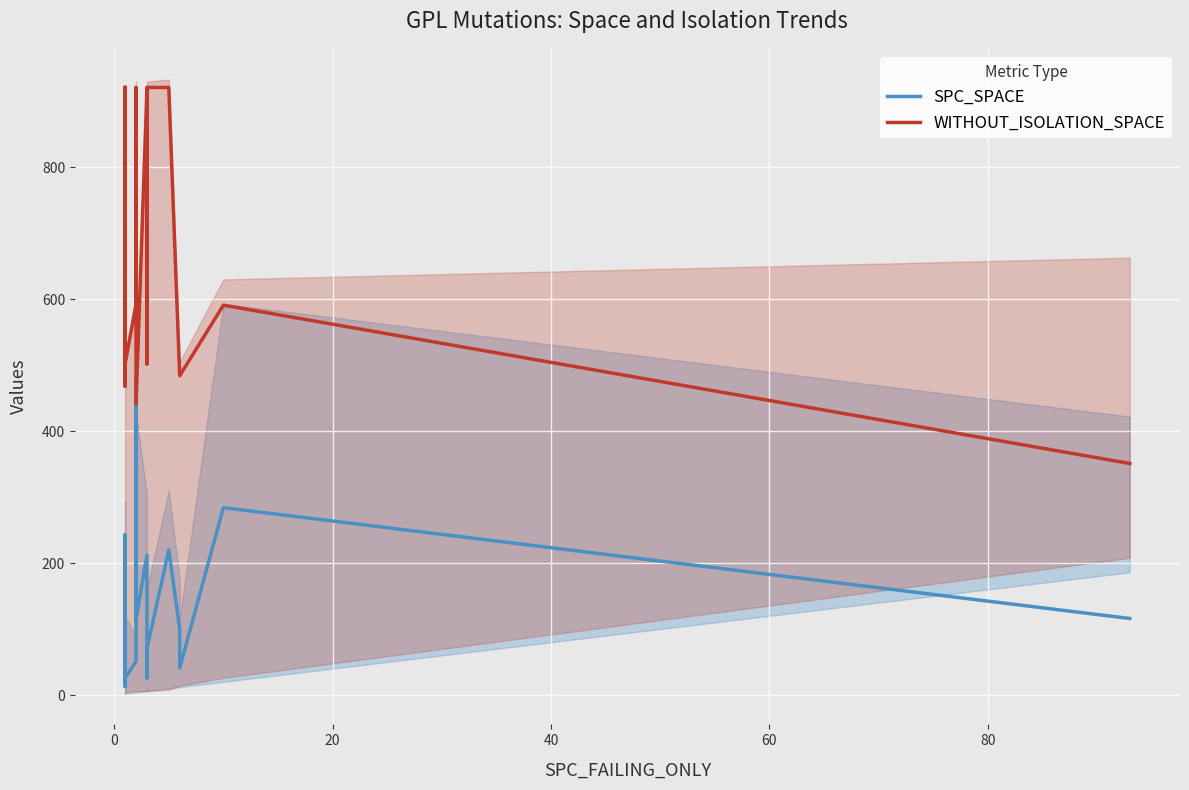

The value of SPC_SPACE at −20 is 228. True or false?

False